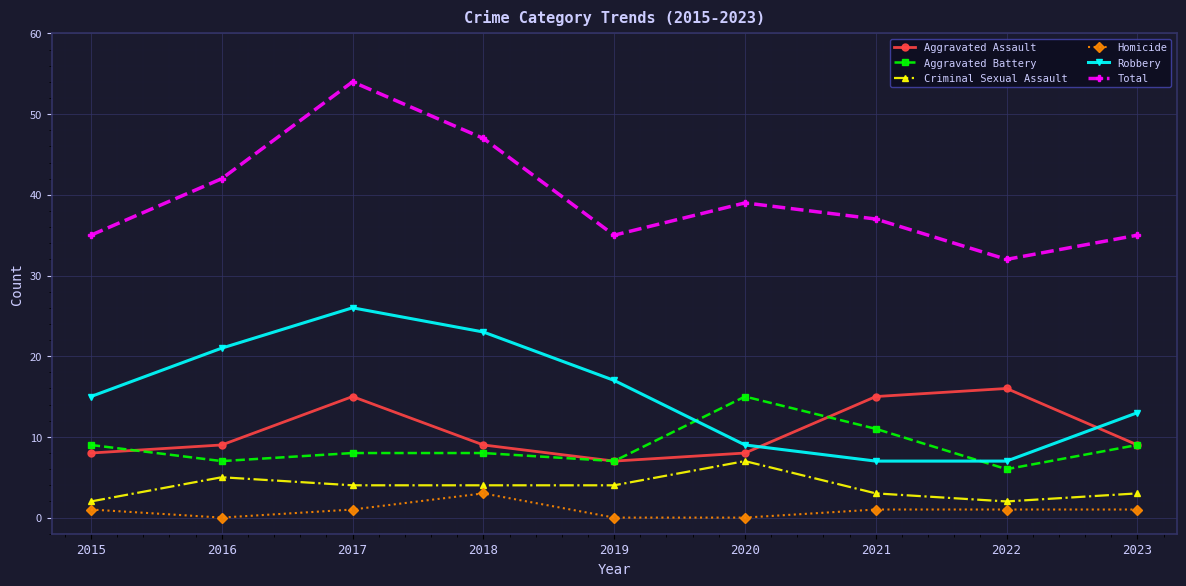

What are all the series names shown in the legend?

Aggravated Assault, Aggravated Battery, Criminal Sexual Assault, Homicide, Robbery, Total